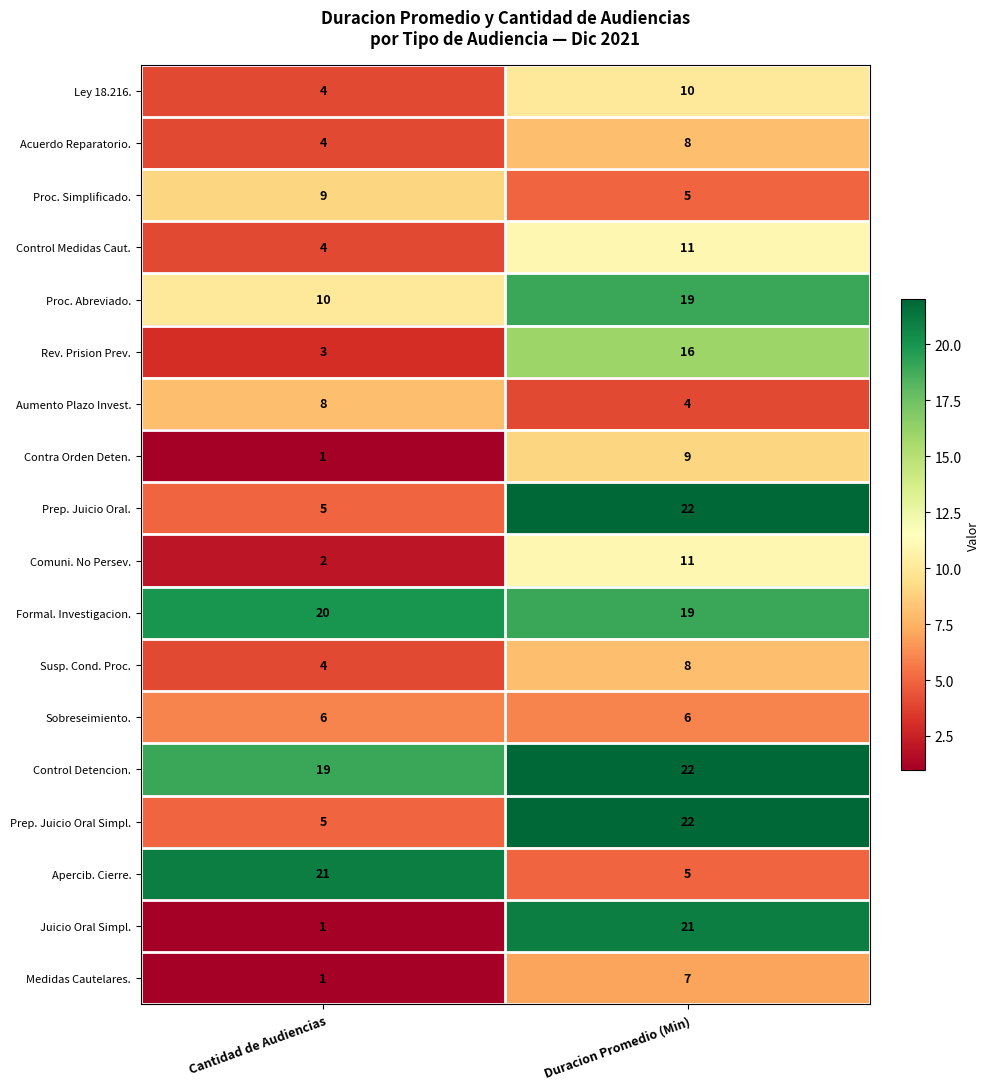

Count the number of data series in this chart.

18